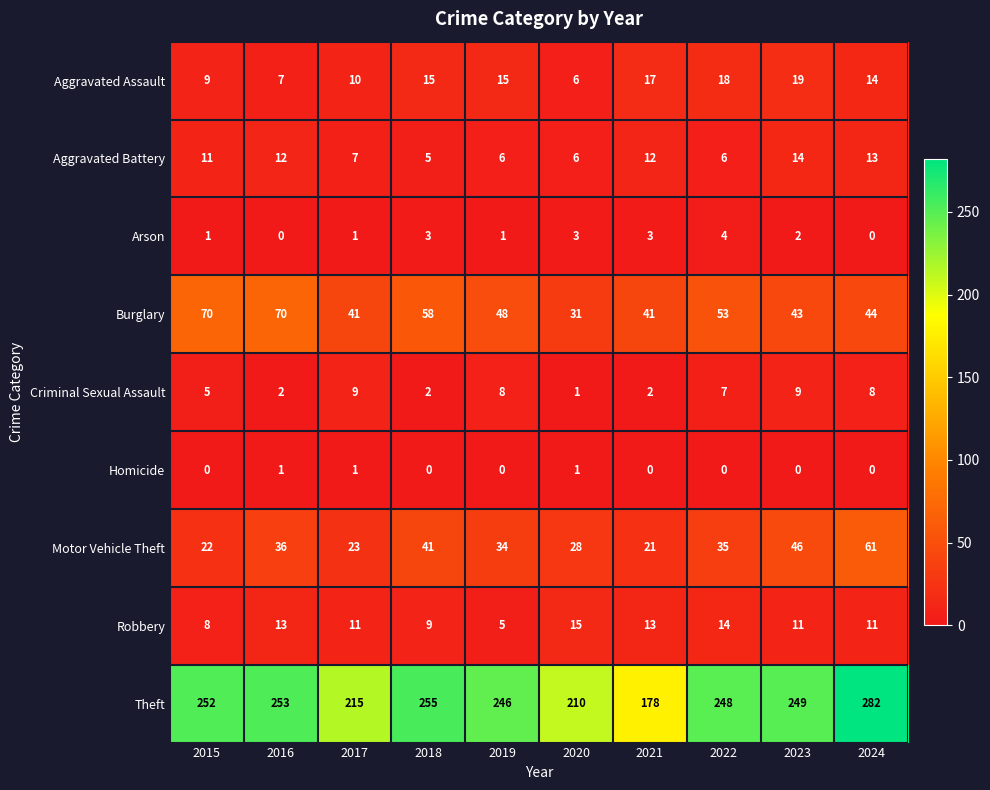

Is it true that Motor Vehicle Theft equals 22 at 2015?

True